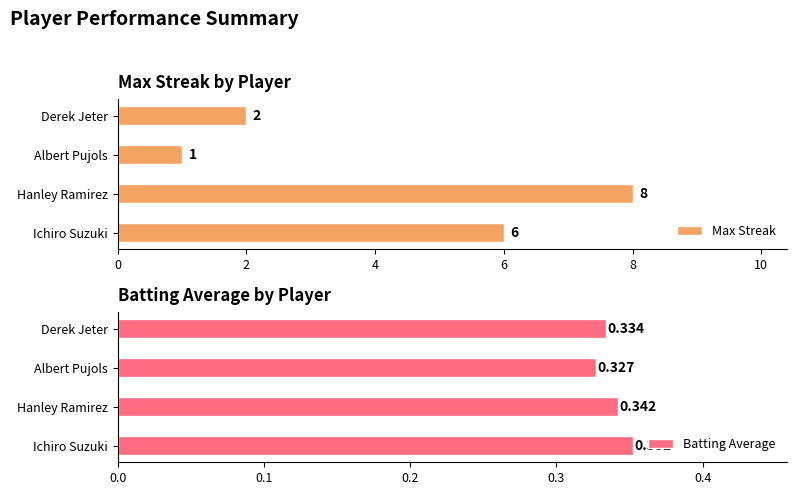

How many bars are there in total?

8